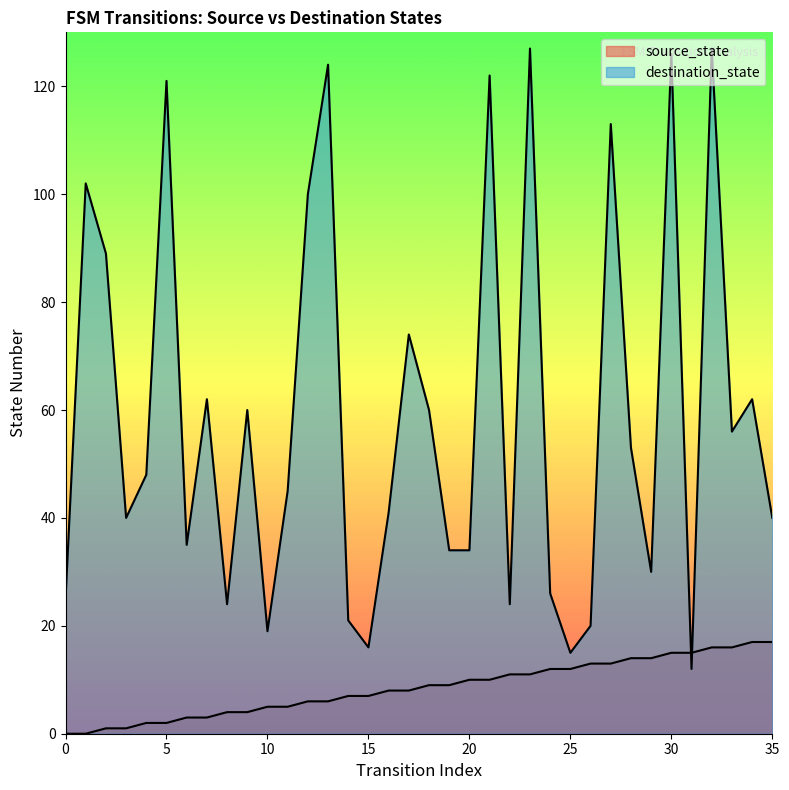

In destination_state, how many points are lower than both neighbors (excluding endpoints)?

10